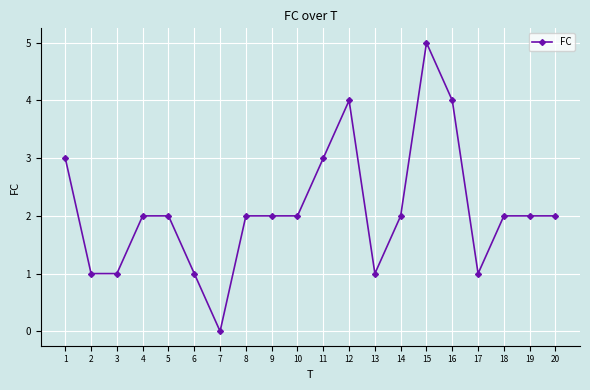

True or false: there are more than 0 points higher than both neighbors.

True